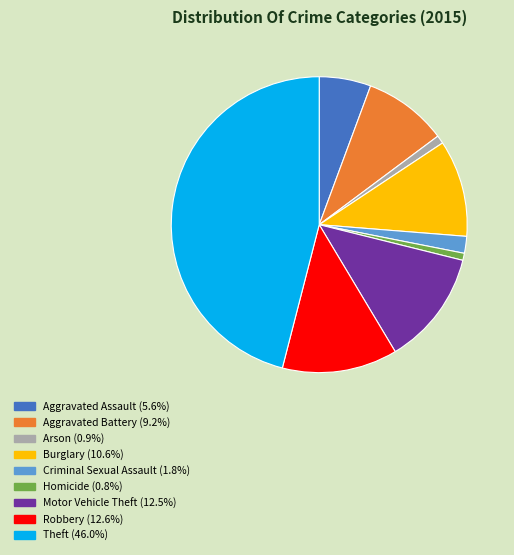

Between Arson and Aggravated Assault, which is larger?

Aggravated Assault